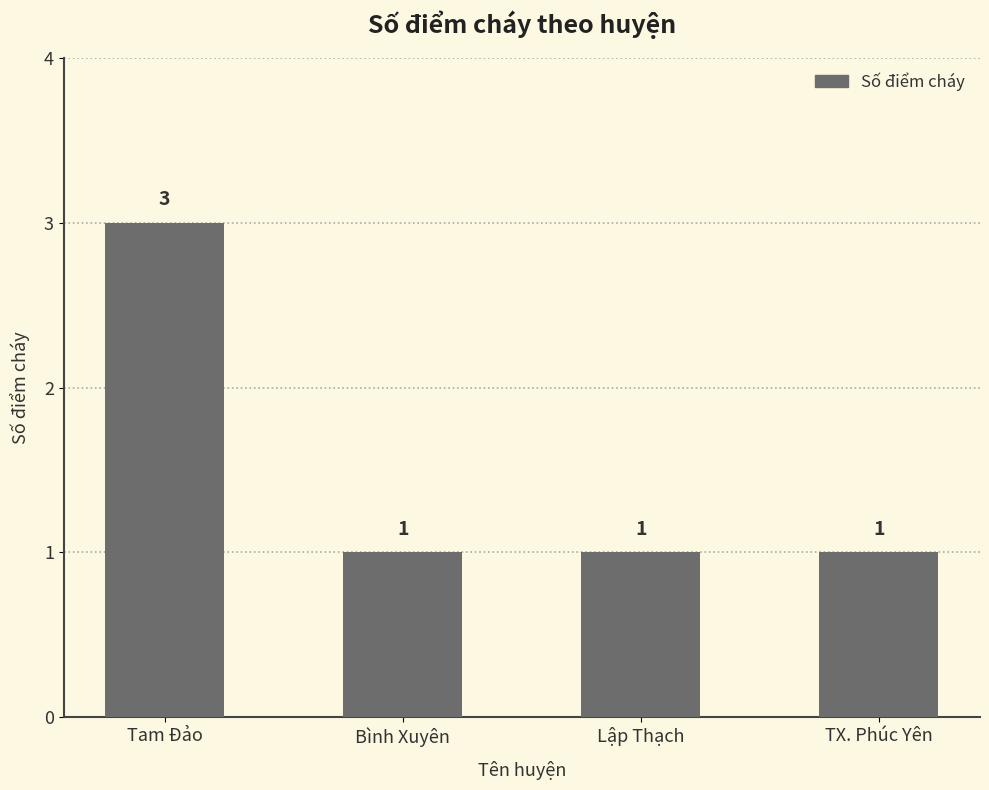

The chart shows a value of 2 at Lập Thạch. True or false?

False